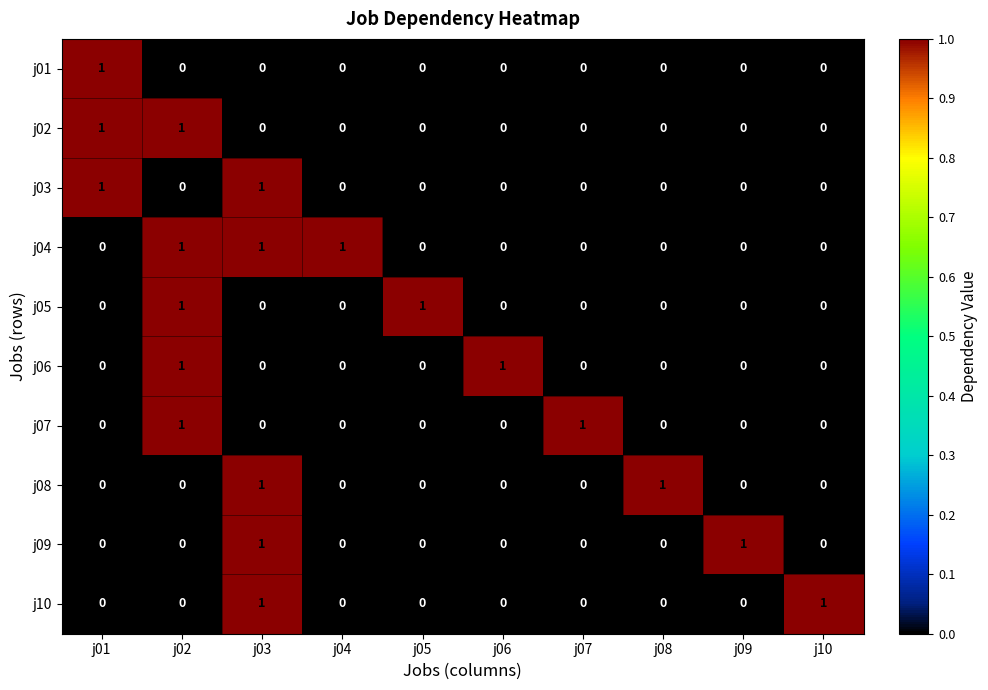

How many j03 values are between 0 and 1?

10